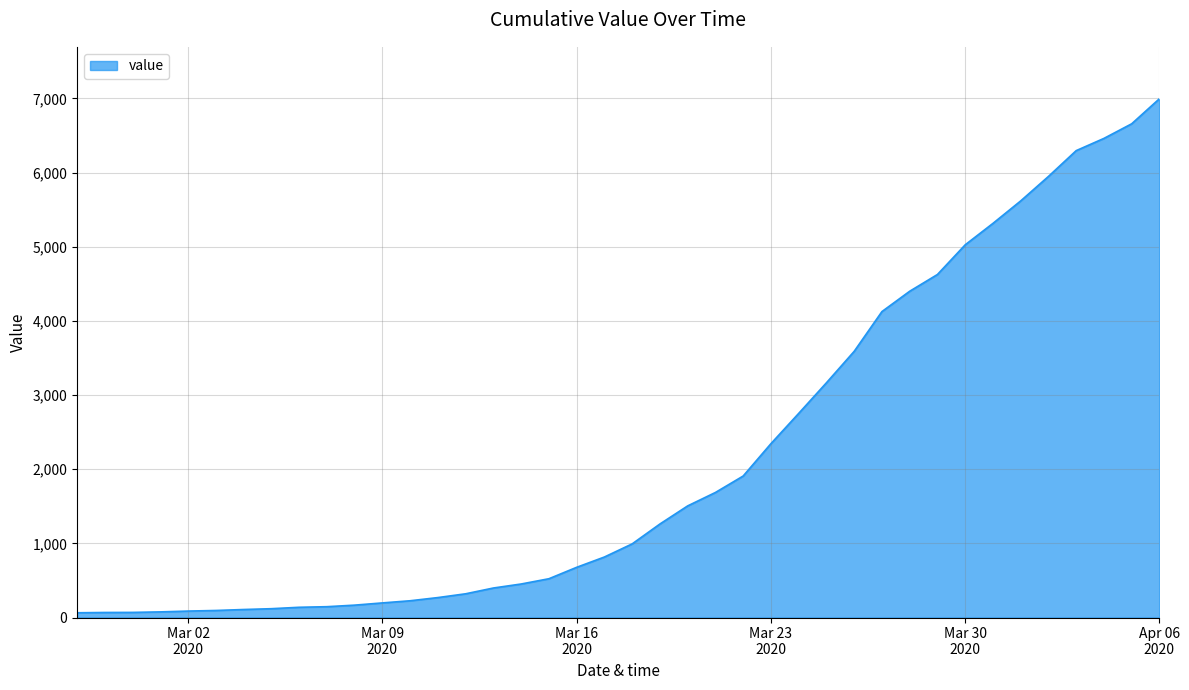

What is the difference between the maximum and minimum values?

6931